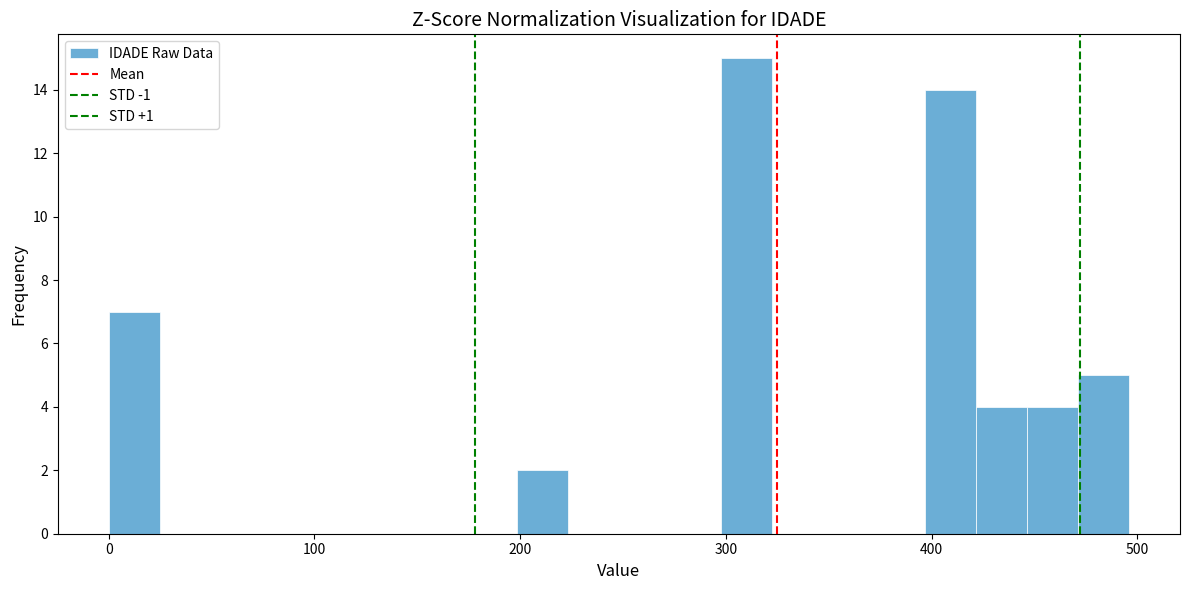

Read against the x-axis, roughly where is the centre of the tallest bar?

310